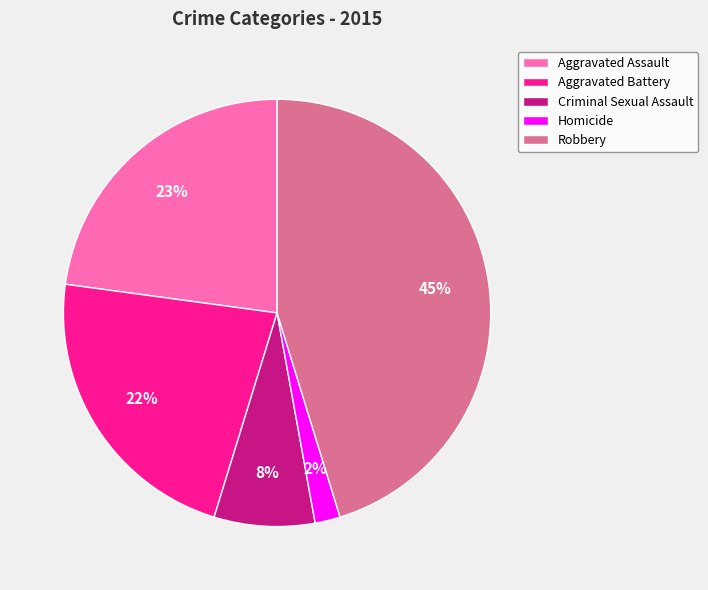

Do Criminal Sexual Assault and Aggravated Assault together represent more than half of the pie?

No